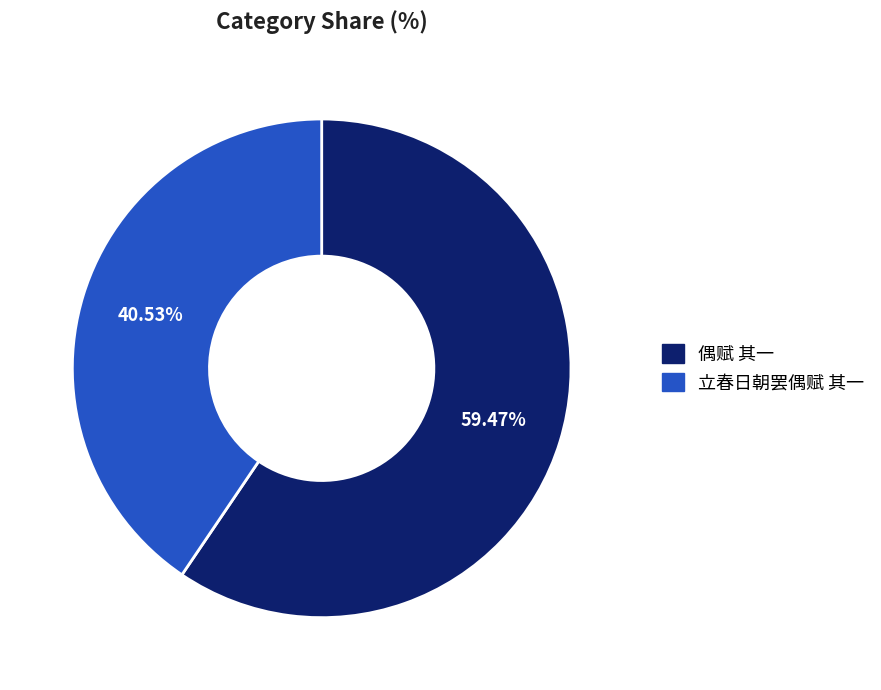

How many segments does this pie chart have?

2